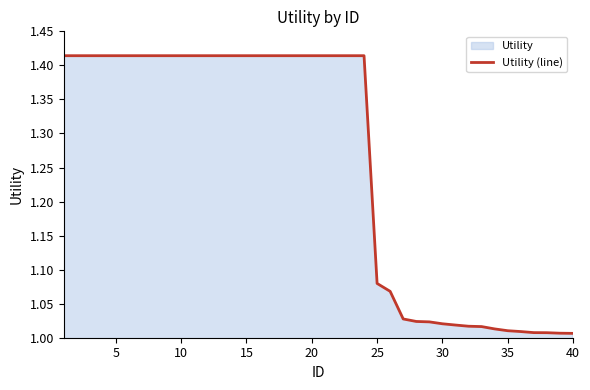

What is the maximum value shown in the chart?

1.4